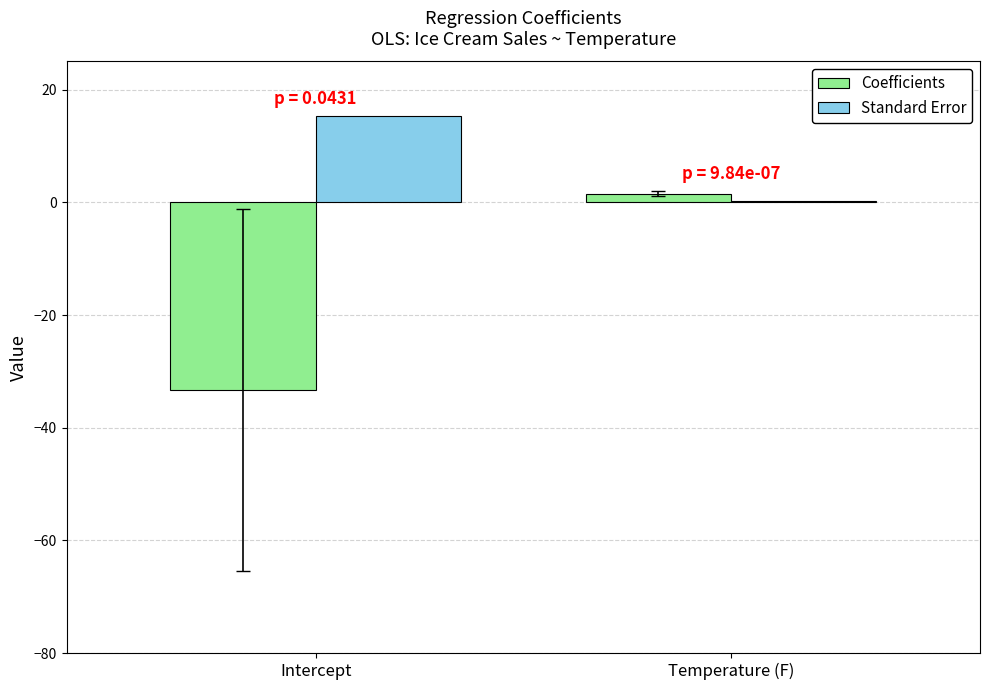

Reading left to right, transcribe all the data shown in this chart.

Coefficients: Intercept=-33.3	Temperature (F)=1.5
Standard Error: Intercept=15.3	Temperature (F)=0.2